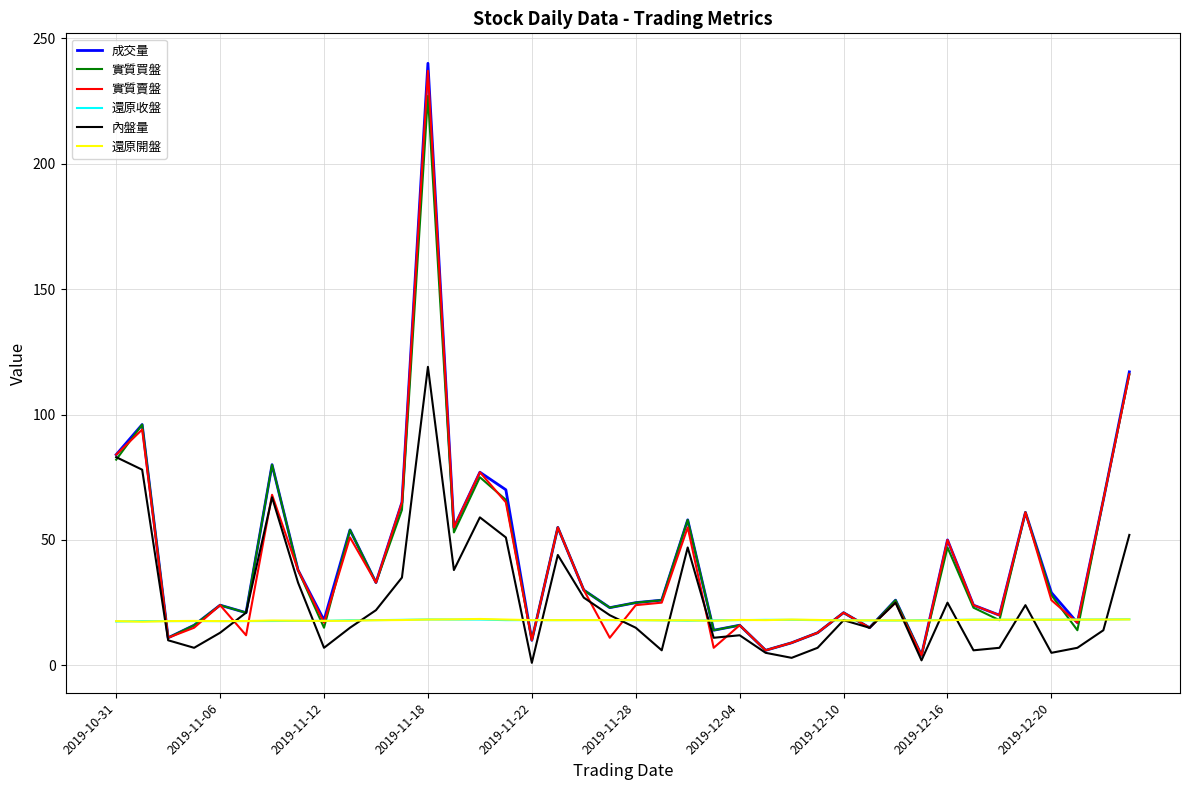

How many lines are shown in the chart?

6